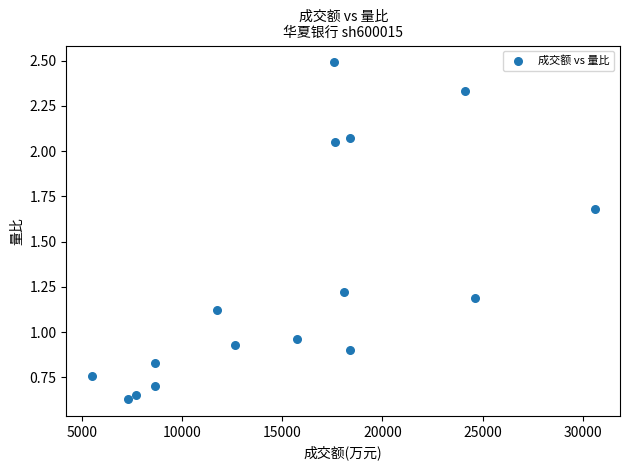

What is the range of Y values (max minus min)?

1.9